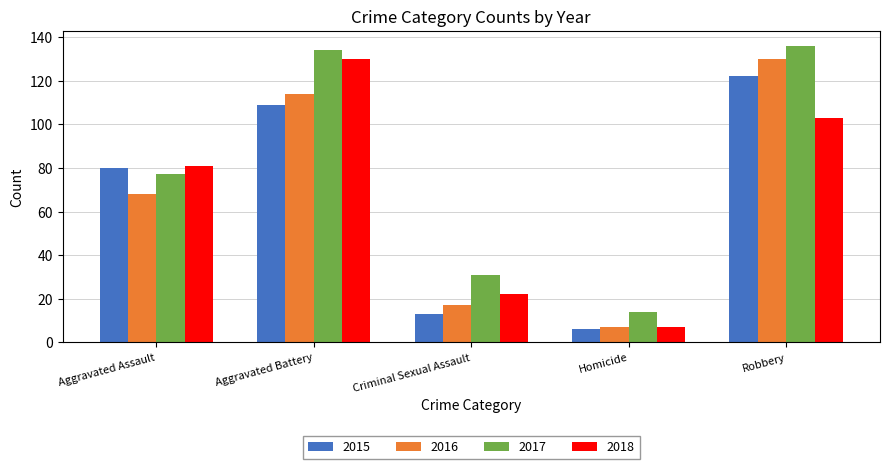

What is the difference between the 2015 values at Robbery and Homicide?

116